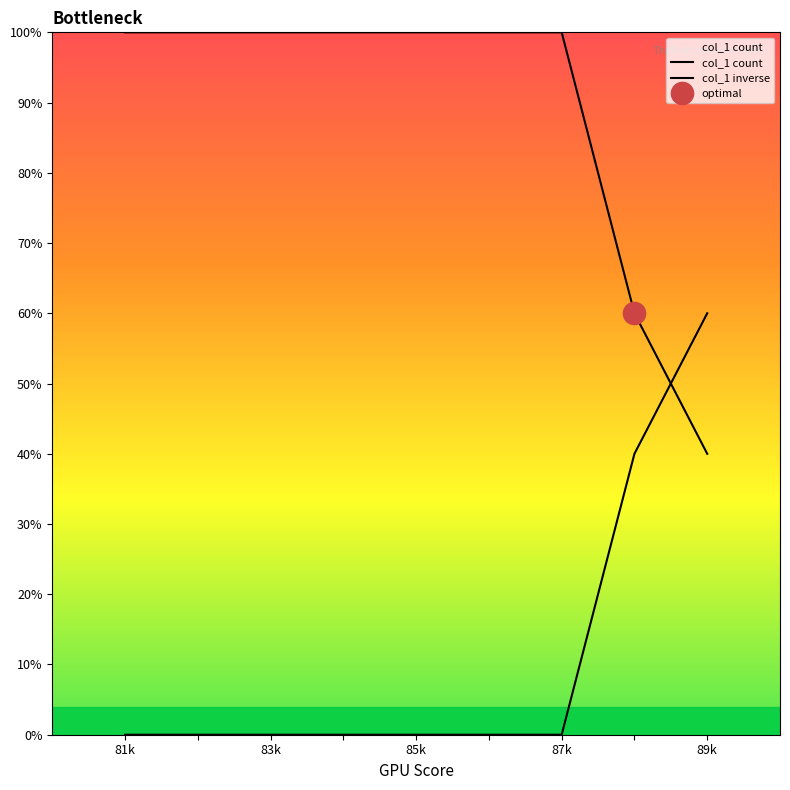

How many data points in col_1 count are less than 100?

2